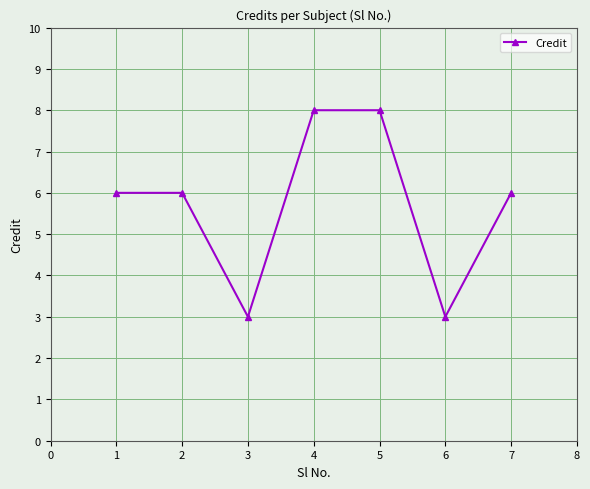

How many series are shown in this chart?

1